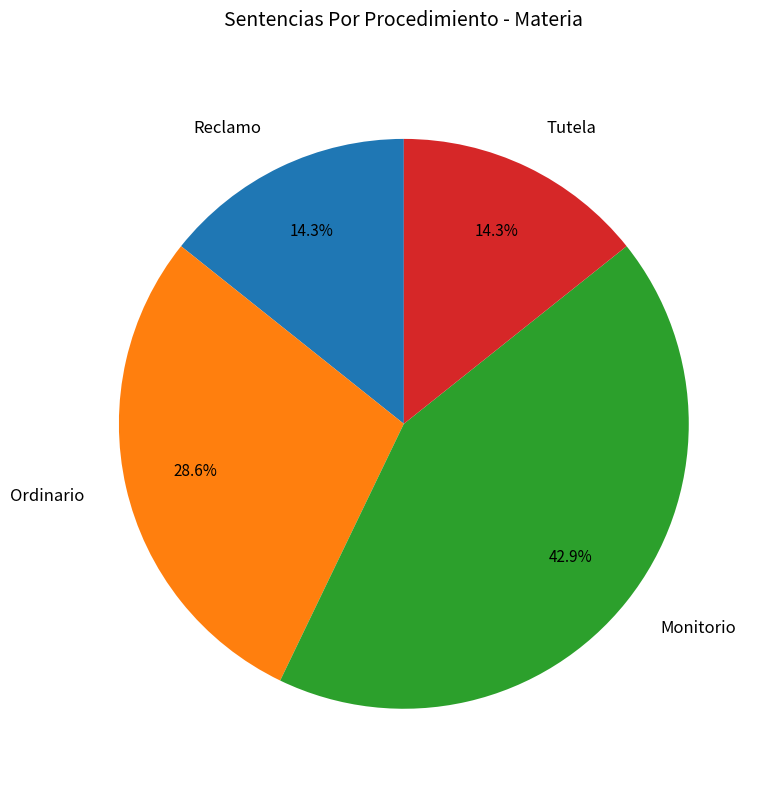

What is the total percentage of Monitorio and Reclamo?

57.1%